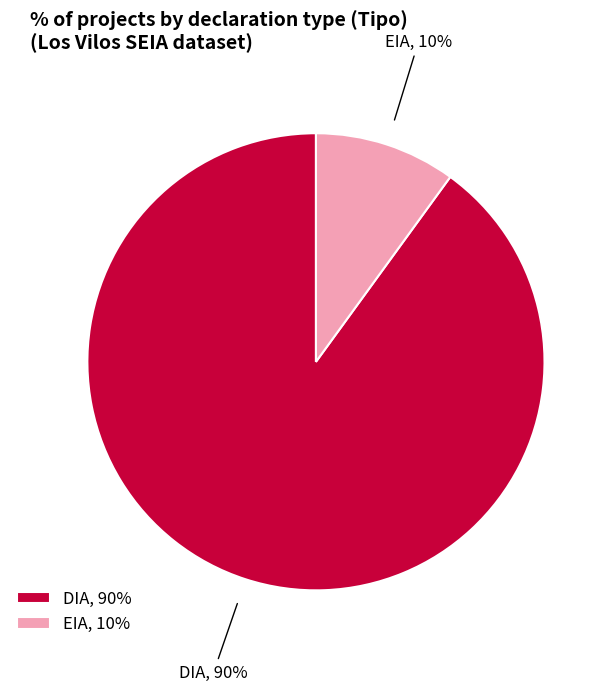

Which category has the biggest portion of the pie?

DIA